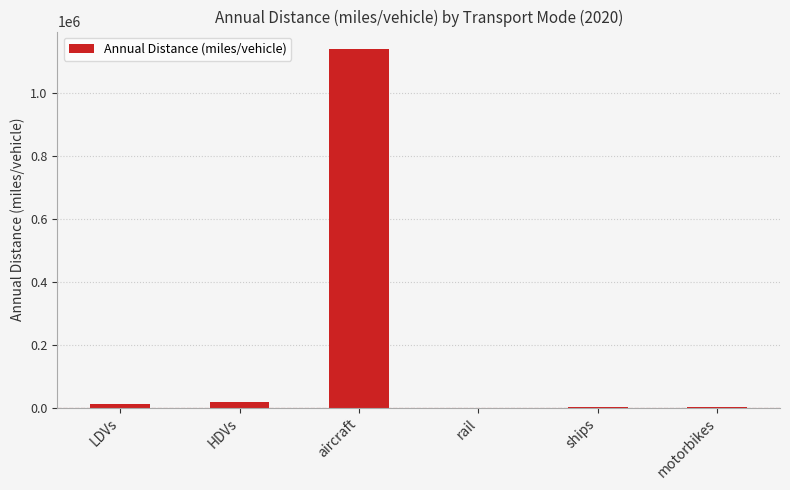

The value at aircraft is 1747711.0. True or false?

False